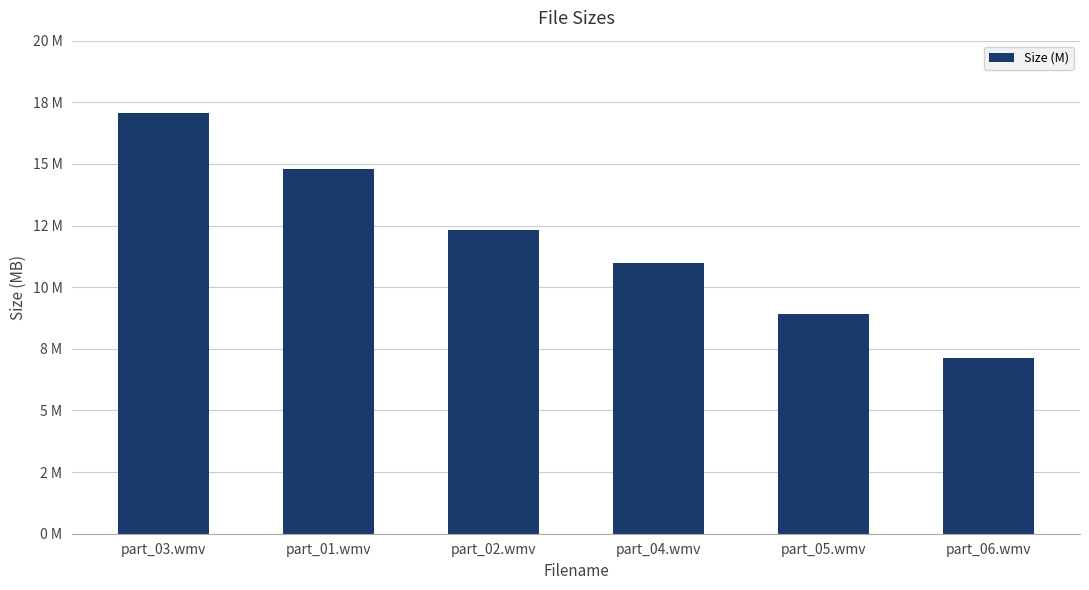

What is the average value?

11.9